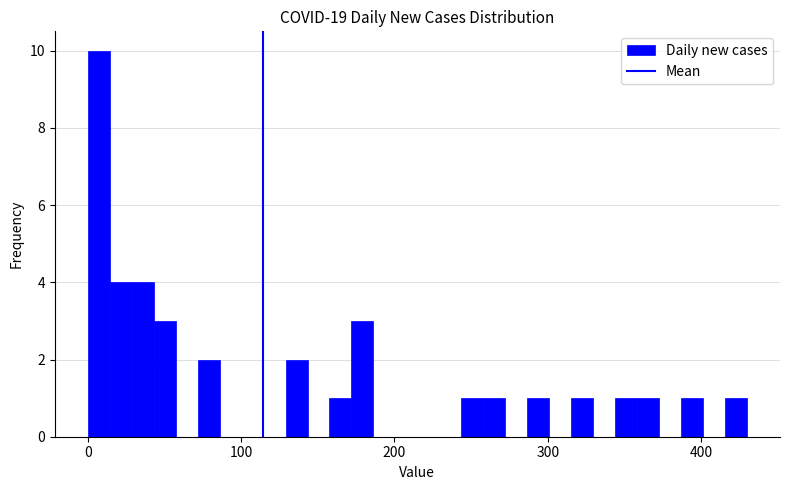

Around what value on the x-axis is the tallest bar? Give the approximate position of its centre, as read against the axis.

10